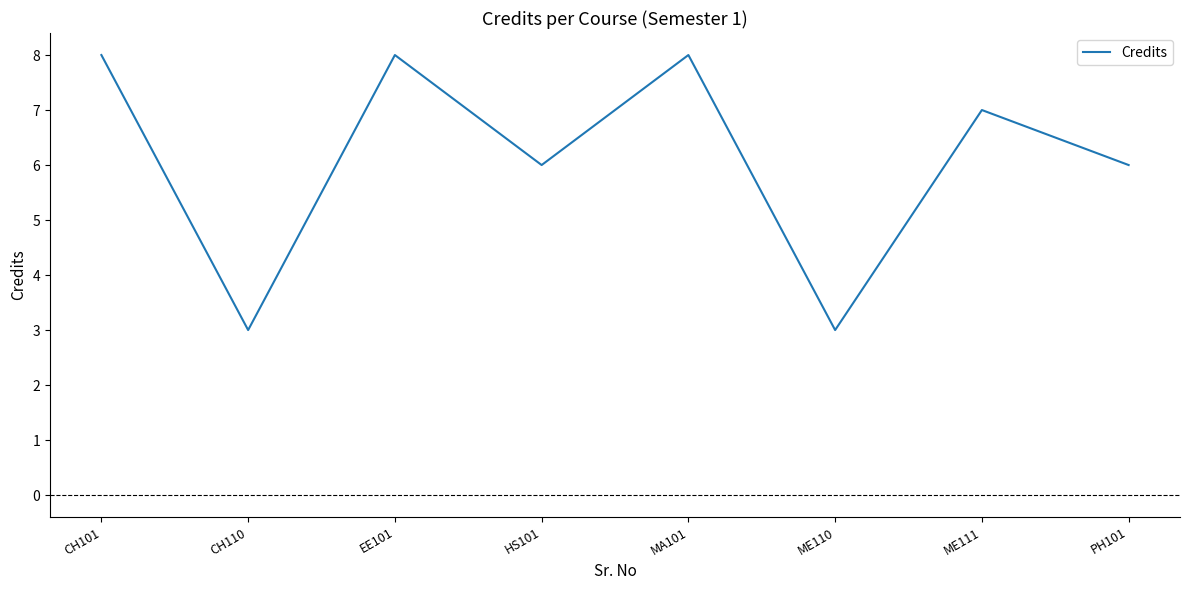

Count the number of categories in the chart.

8